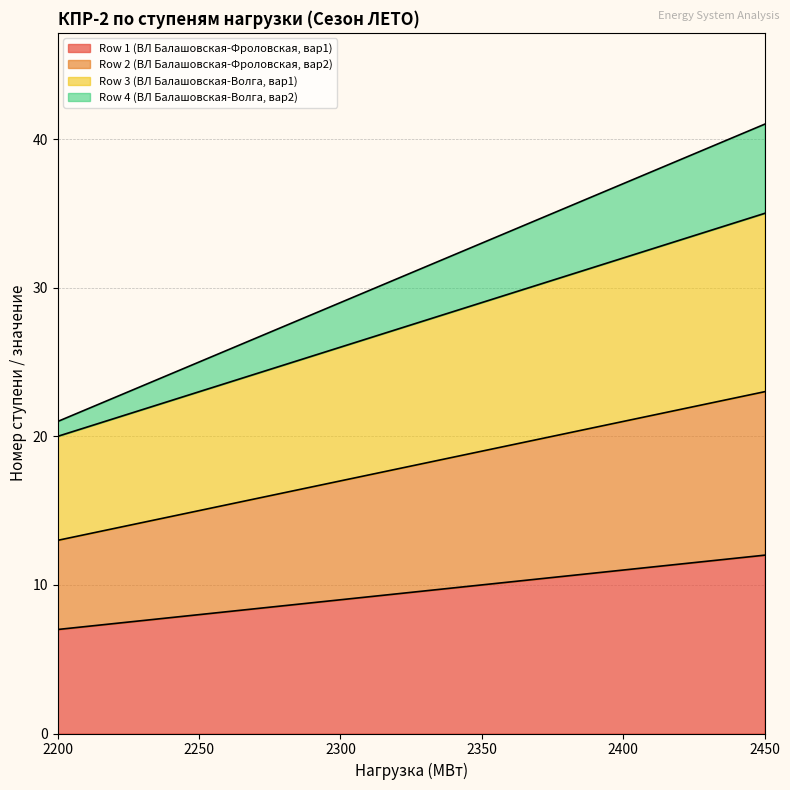

Which series has the widest spread of values?

Row 4 (ВЛ Балашовская-Волга, вар2)